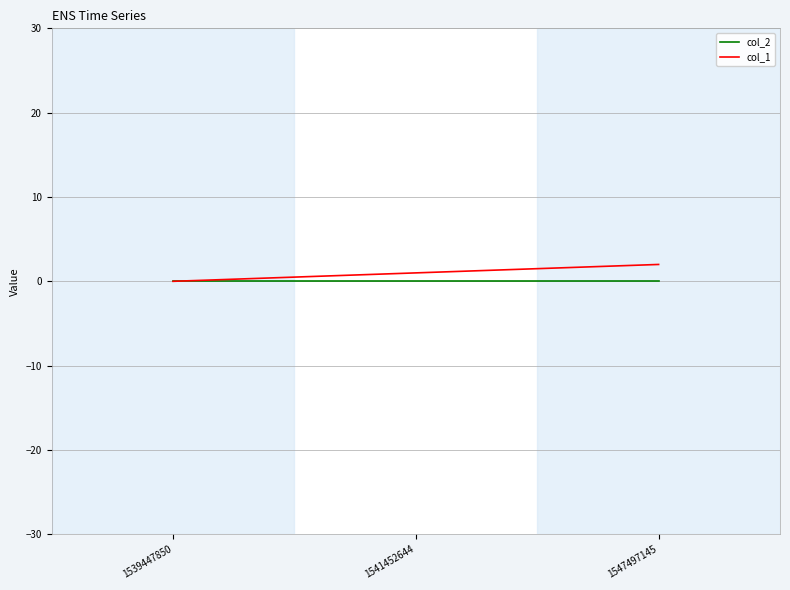

How many values in col_1 are above zero?

2